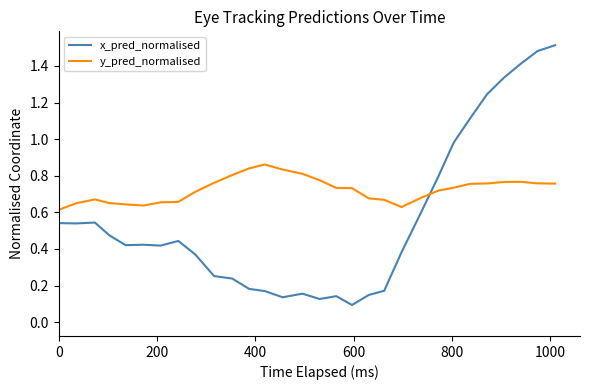

Is this an area chart (filled region under the line)?

No